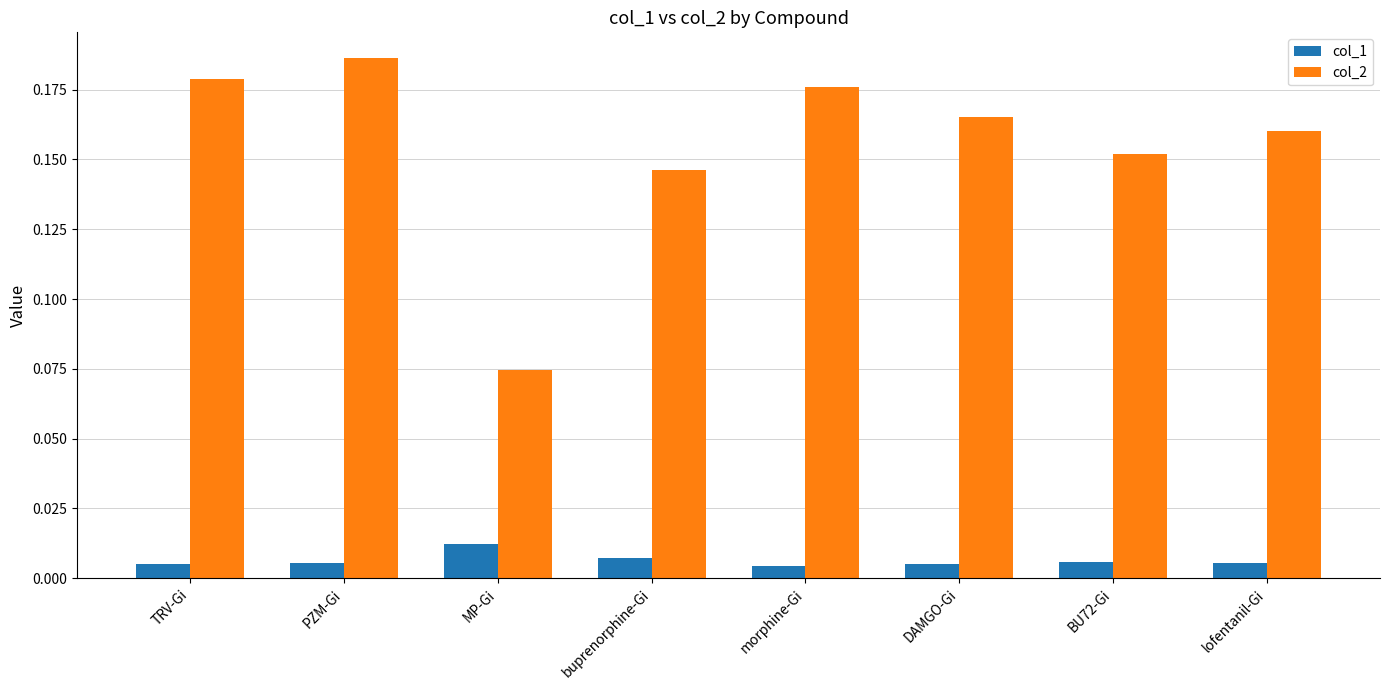

What position from the left is TRV-Gi?

1